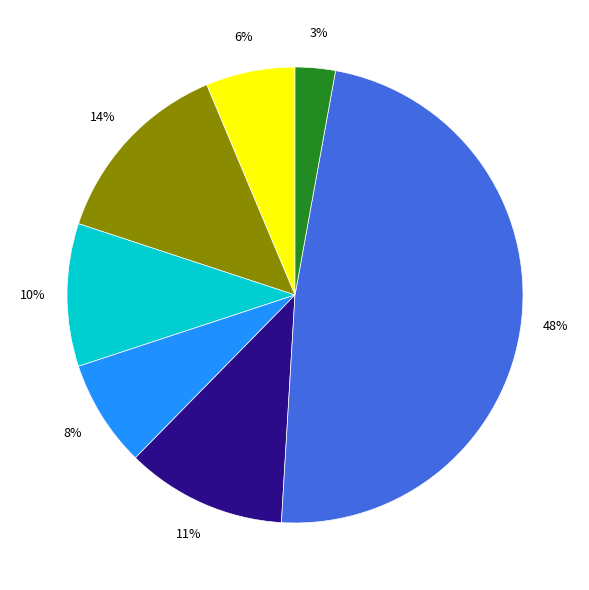

To the nearest percent, what is the average slice percentage?

14%